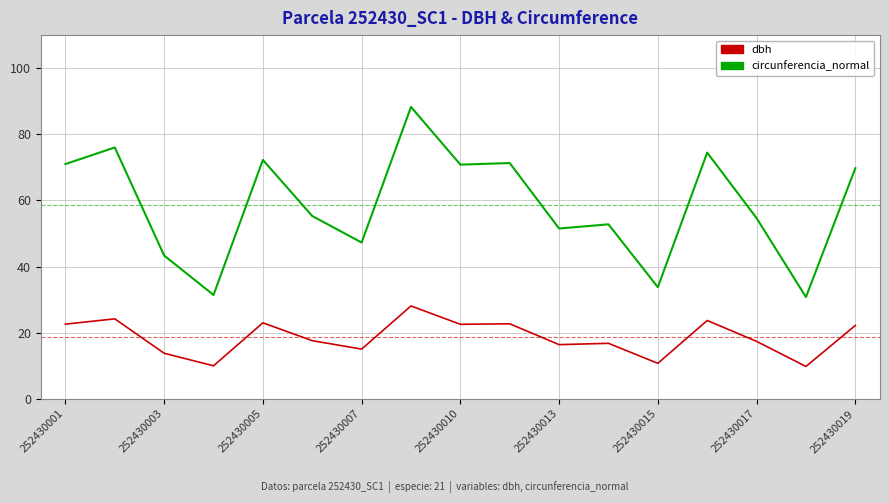

What is the smallest value displayed?

9.8